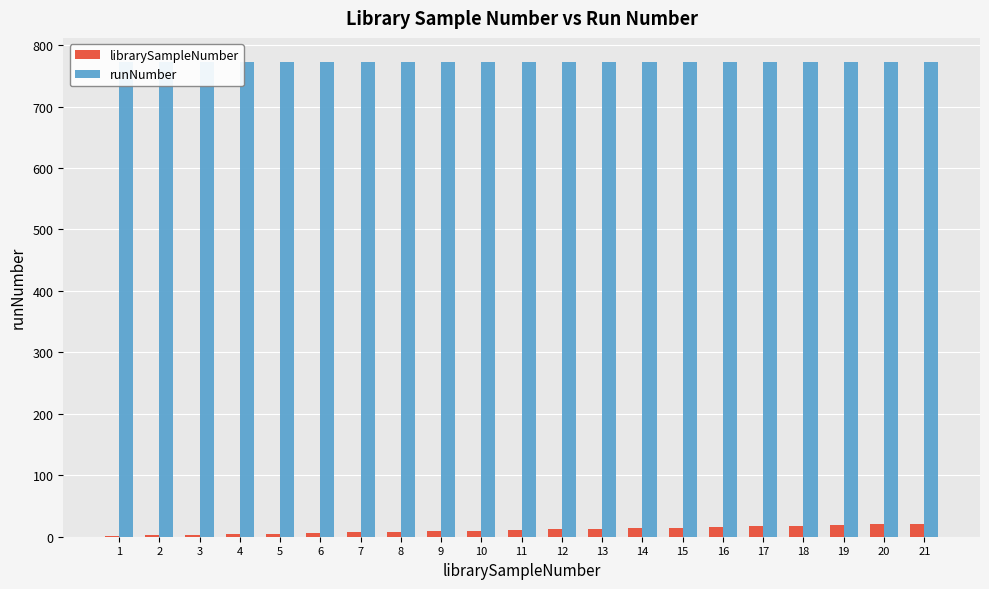

Between 11 and 15, which is larger?

15